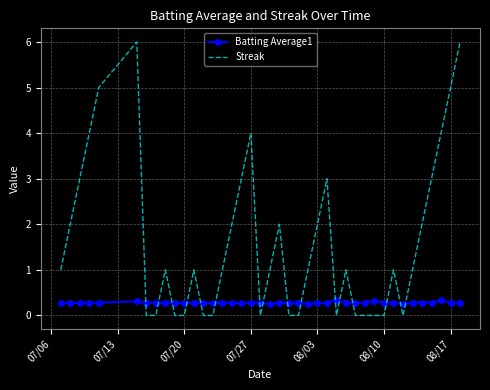

True or false: Batting Average1 and Streak cross at least once.

True